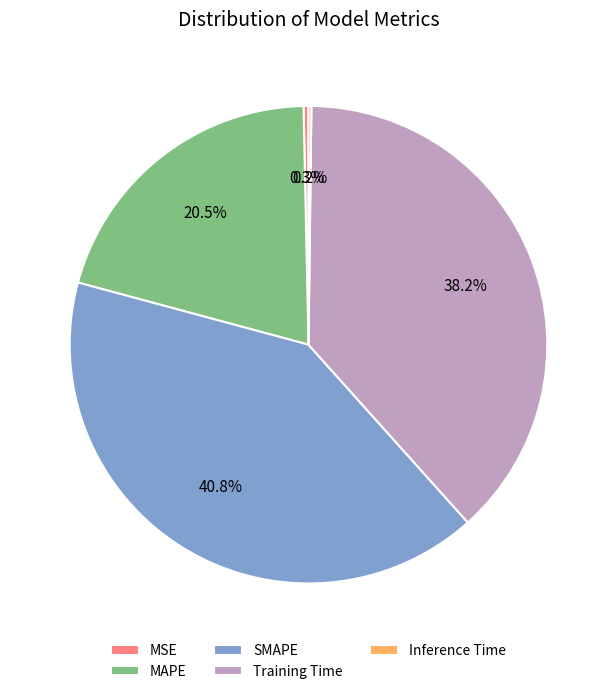

Which category has the biggest portion of the pie?

SMAPE